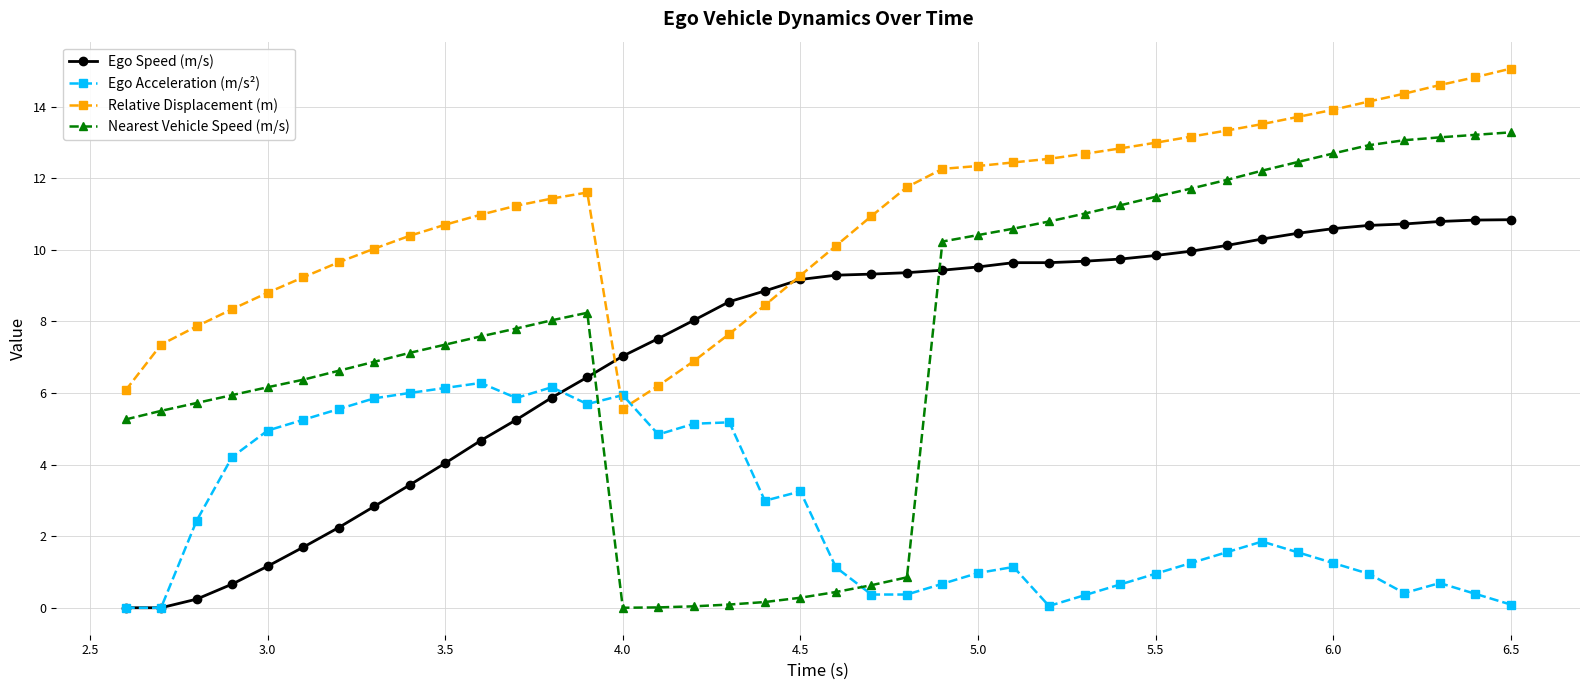

What is the difference between the maximum and minimum values in the Nearest Vehicle Speed (m/s) series?

13.3